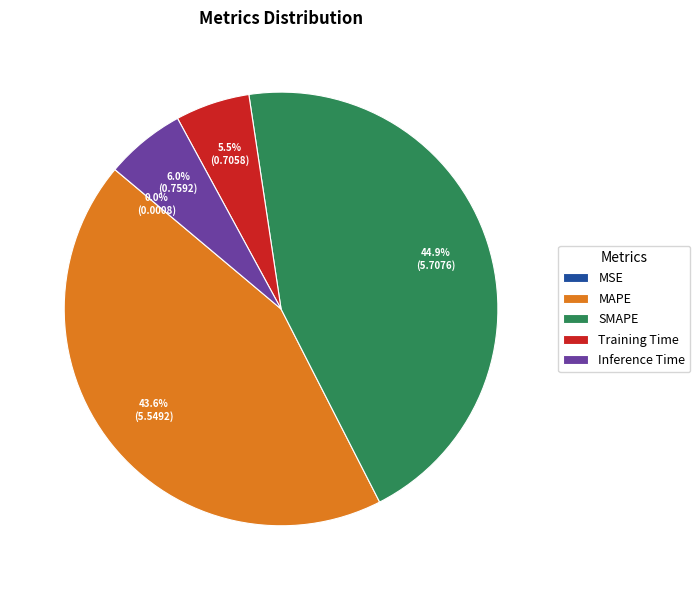

True or false: MAPE accounts for 44% of the total.

True